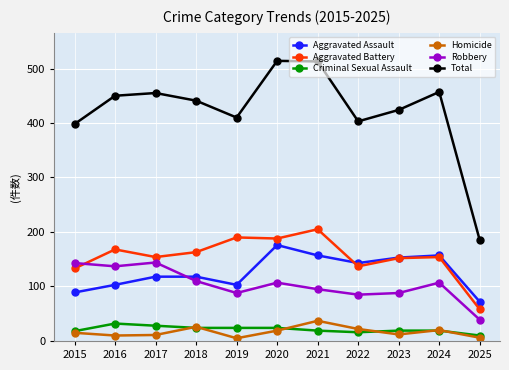

How many categories are shown in the chart?

11